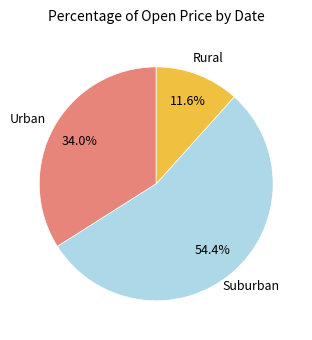

Is there a majority slice in this chart?

Yes